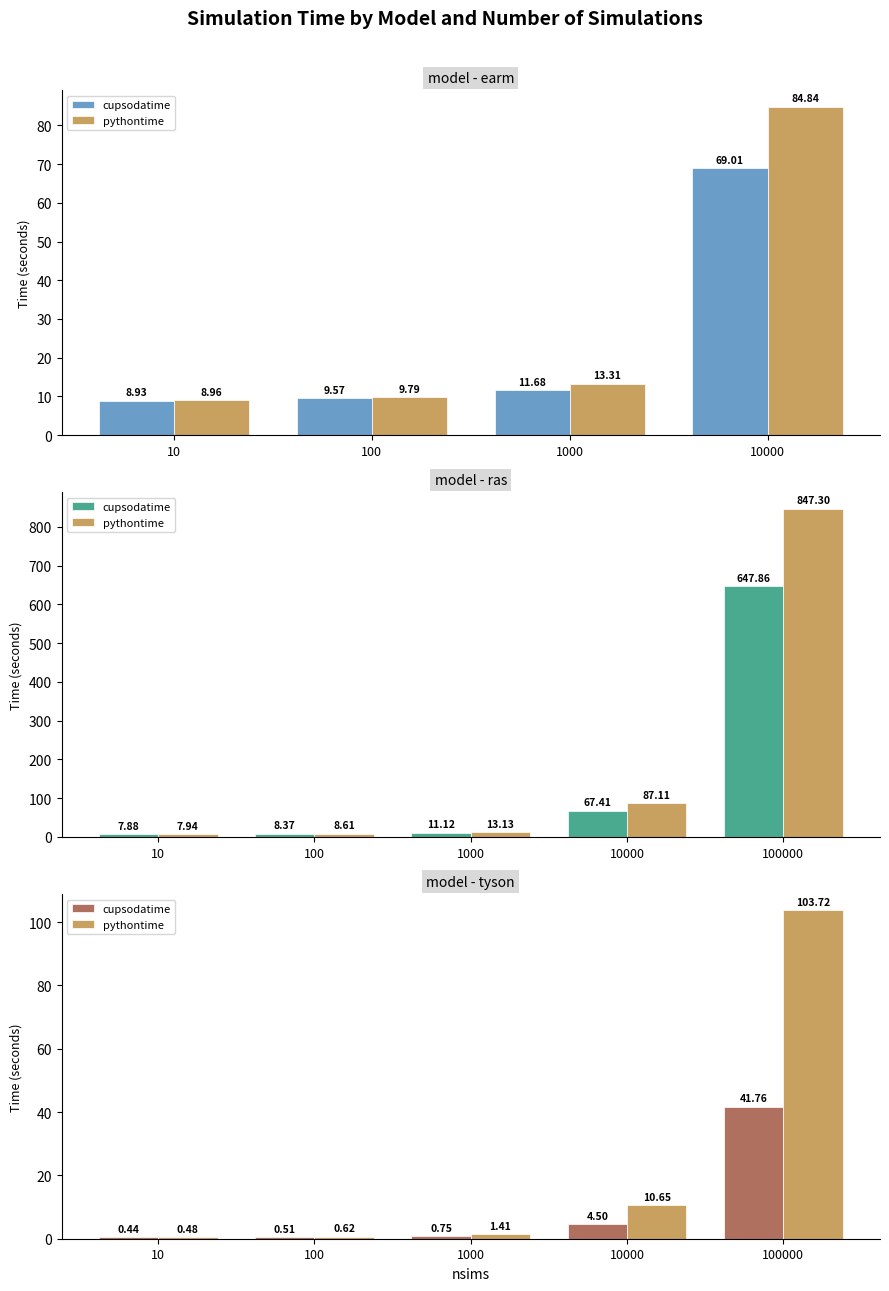

Which series has the largest total across all categories?

pythontime